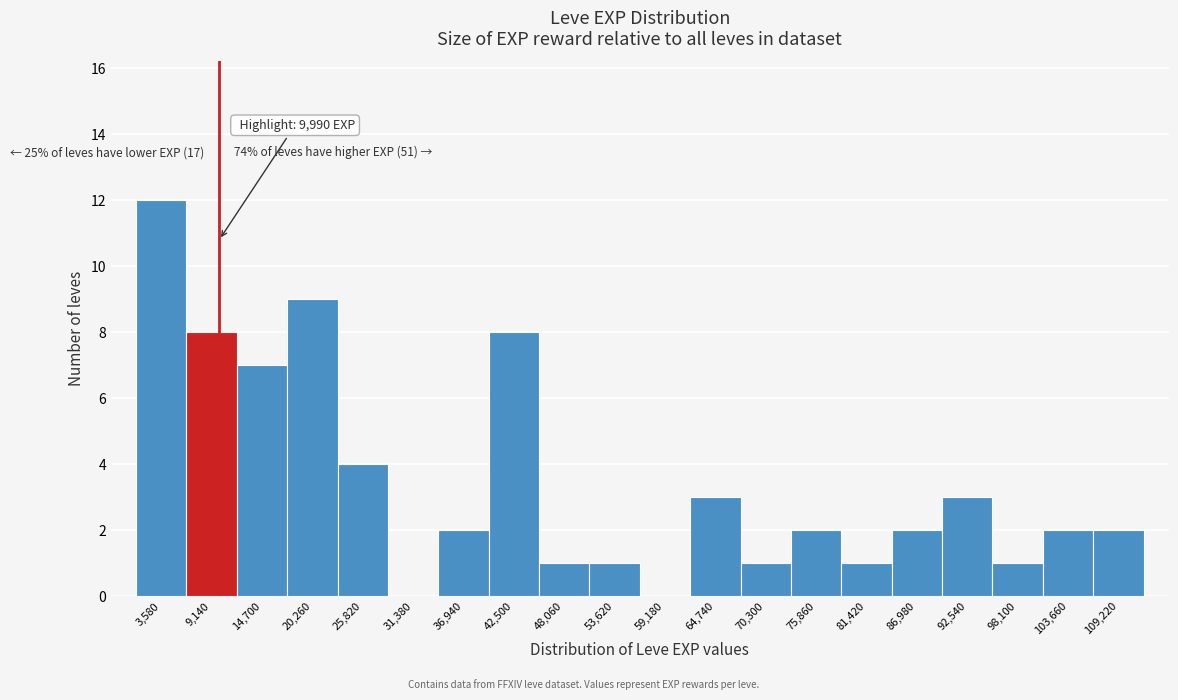

Over which range of the x-axis is the bar tallest?

1000 to 6000